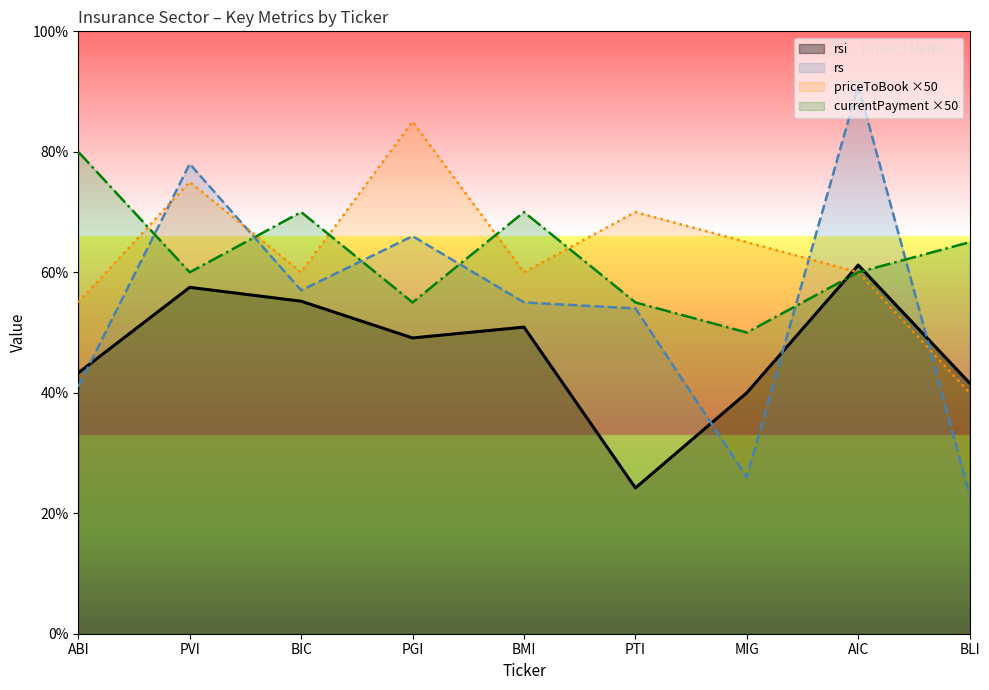

What is the difference between the highest and lowest values at PTI?

45.8